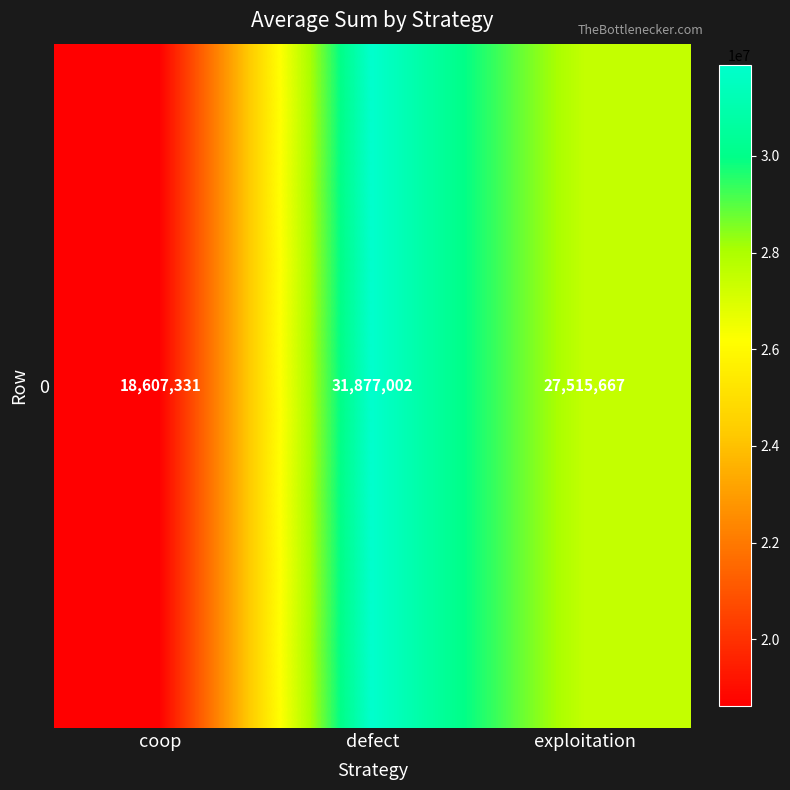

Approximately how many times larger is the value at coop compared to exploitation?

0.7